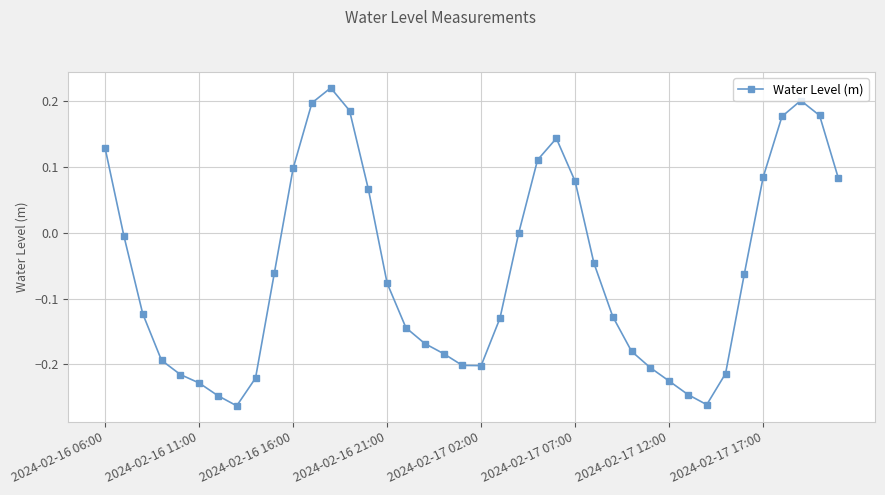

What is the sum of all values?

-2.3